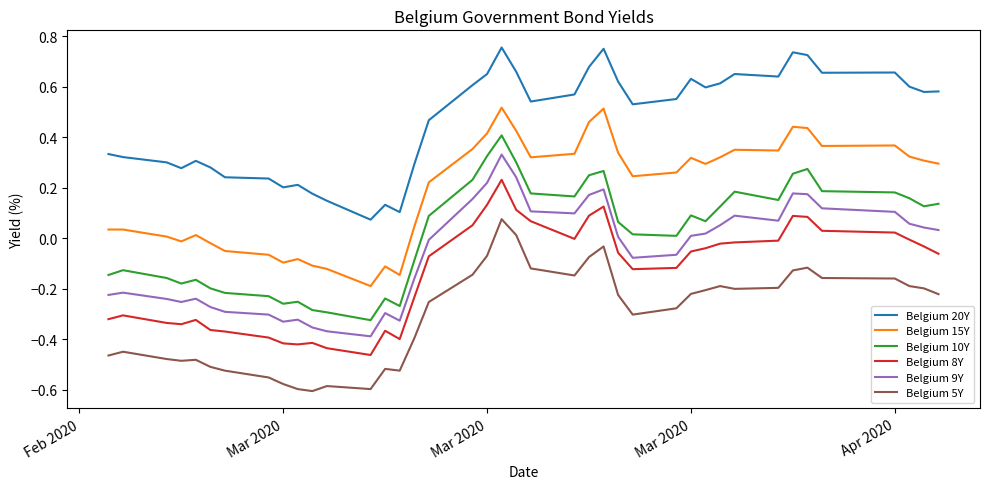

True or false: Belgium 8Y and Belgium 10Y cross at least once.

False